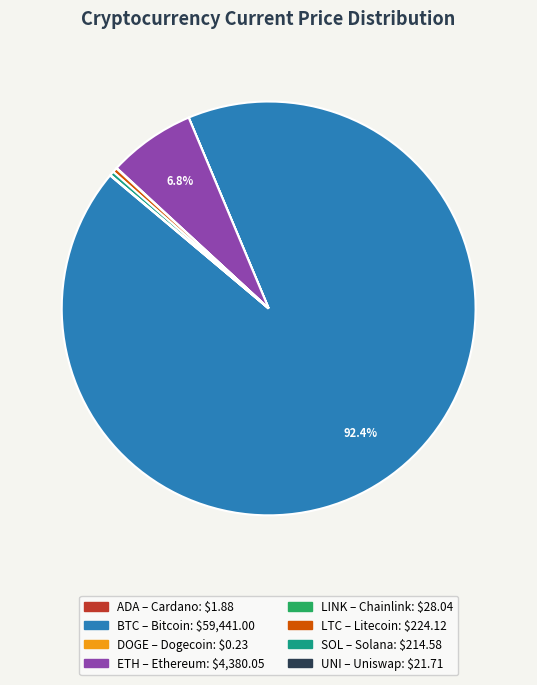

Is there a majority slice in this chart?

Yes